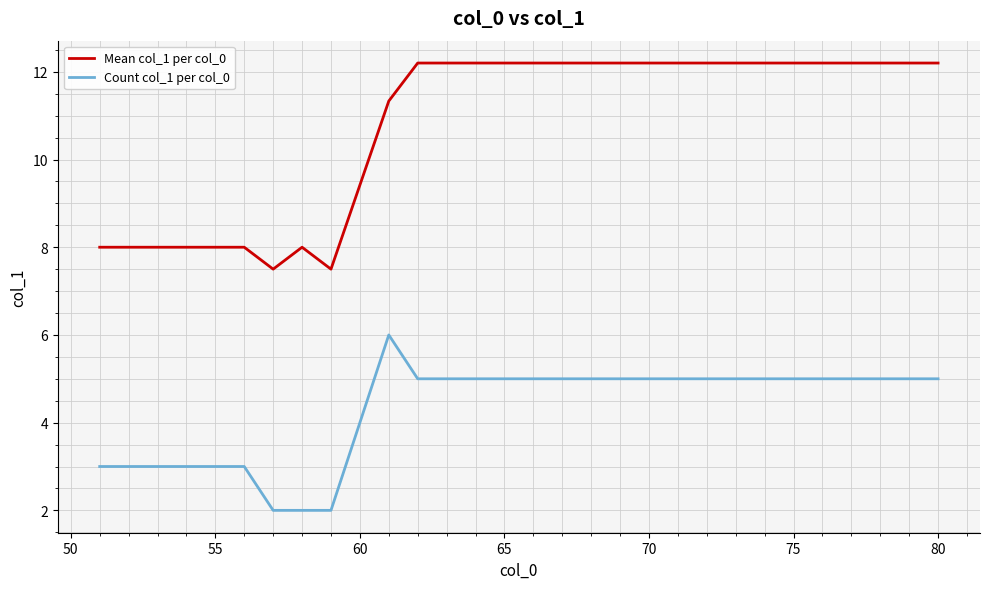

Rank the series by their maximum value, from highest to lowest.

Mean col_1 per col_0, Count col_1 per col_0